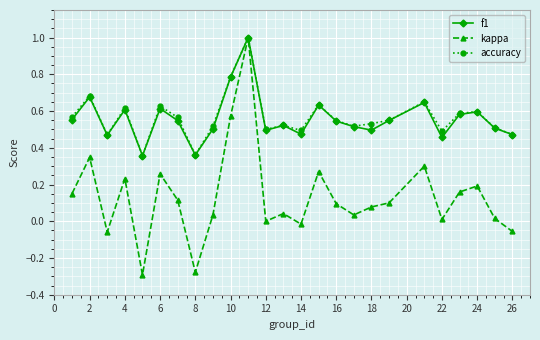

Which series has the largest range (max minus min)?

kappa